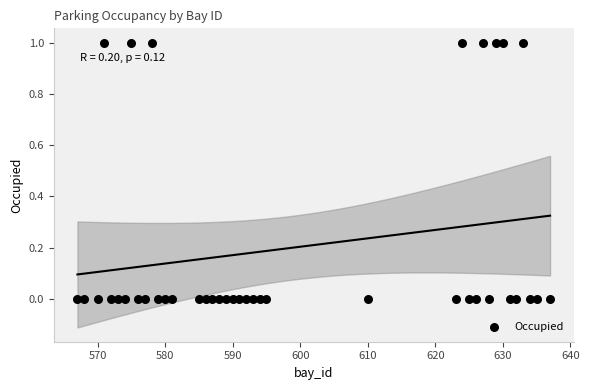

What is the range of X values (max minus min)?

70